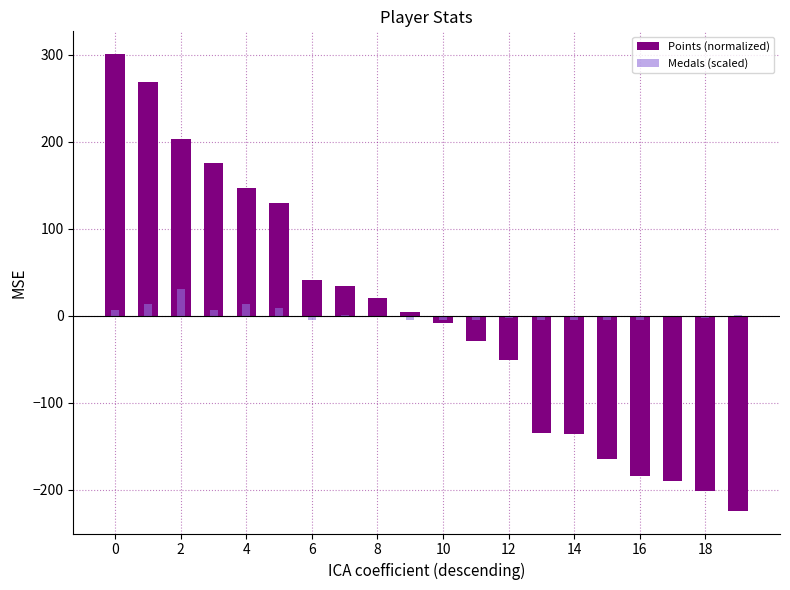

Reading right to left, extract all data points from this chart.

Points (normalized): -224.2	-201.2	-190.2	-184.2	-165.2	-136.2	-135.2	-51.2	-29.2	-8.2	4.8	20.8	33.8	40.8	129.8	146.8	175.8	202.8	268.8	300.8
Medals (scaled): 1.0	-3.0	-1.0	-5.0	-5.0	-5.0	-5.0	-3.0	-5.0	-5.0	-5.0	-1.0	1.0	-5.0	9.0	13.0	7.0	31.0	13.0	7.0